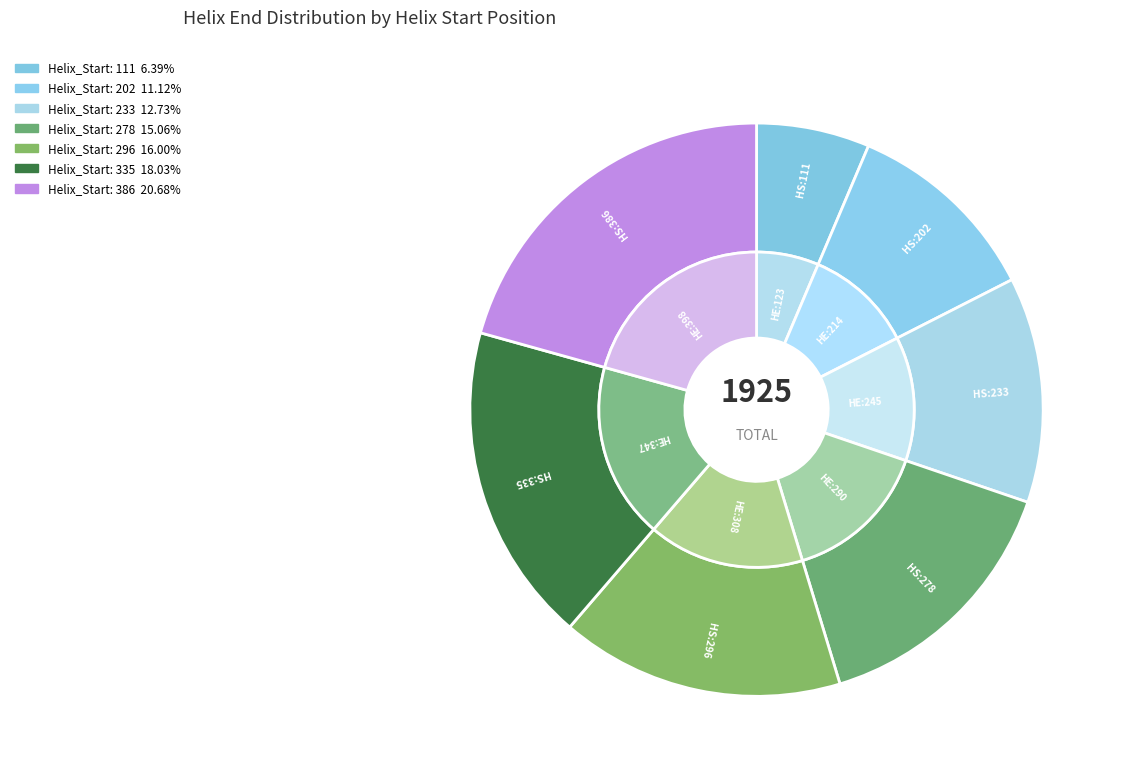

True or false: 233 accounts for 13% of the total.

True